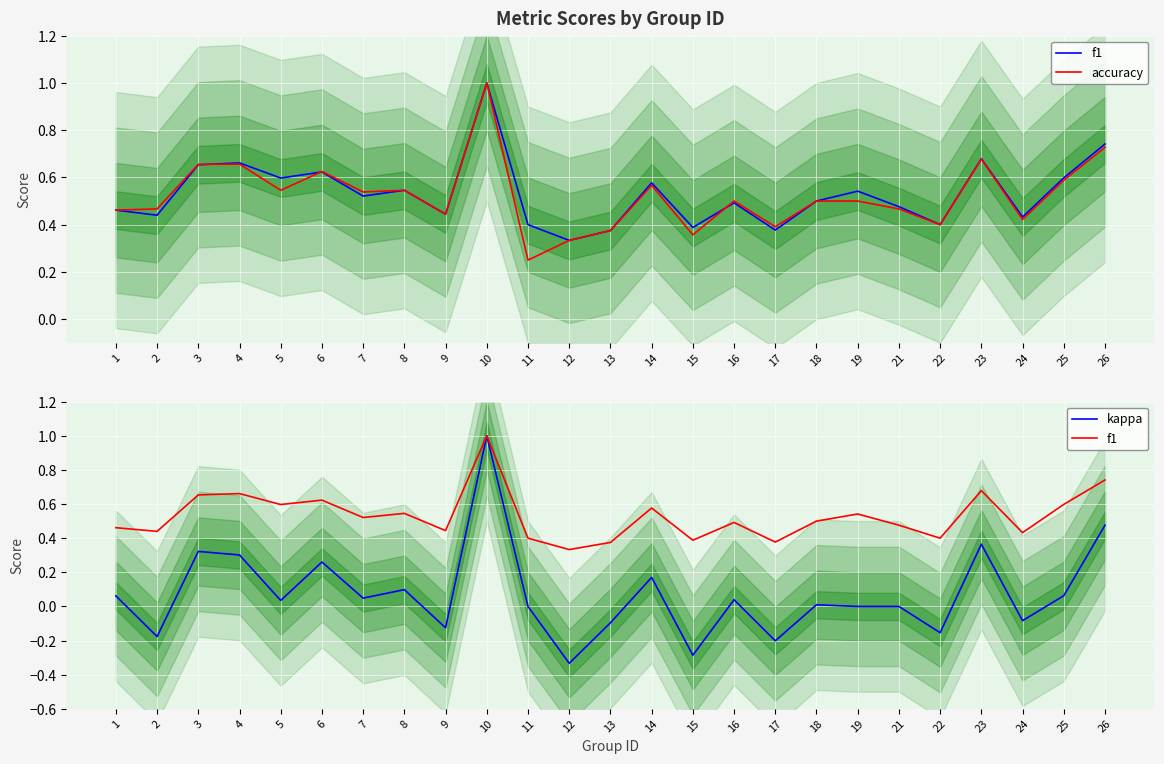

How many values in the kappa series exceed 0?

14